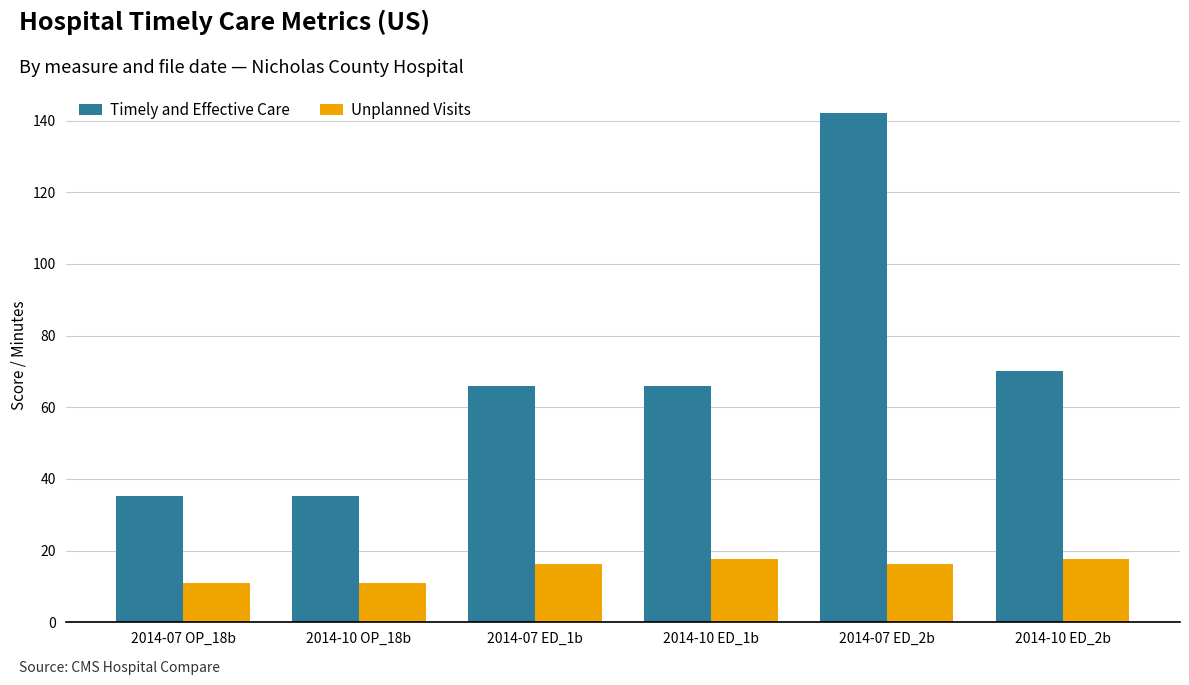

At which label is Timely and Effective Care closest to 88?

2014-10 ED_2b